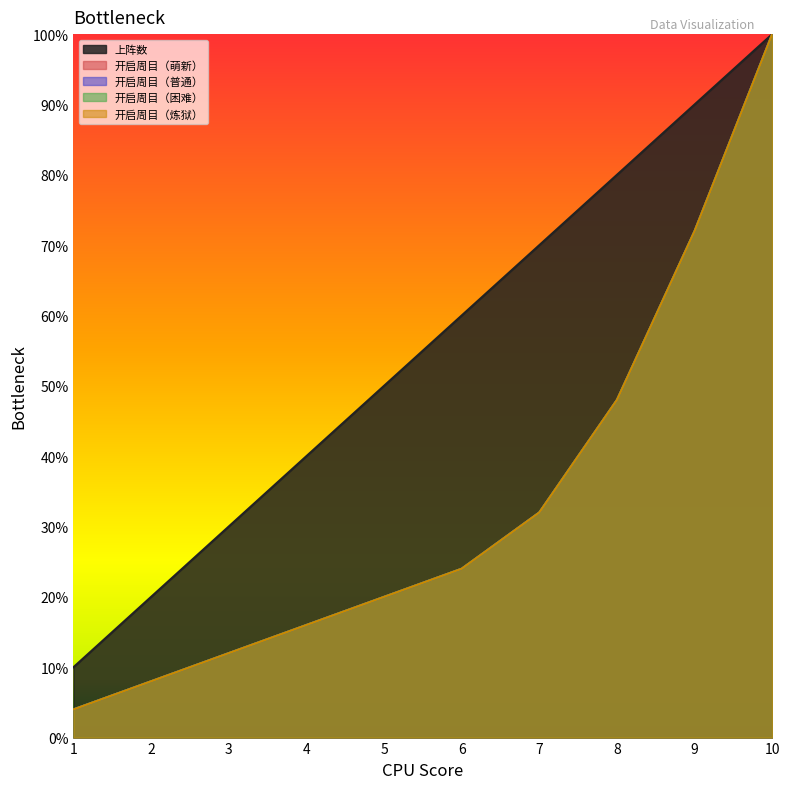

Count the number of categories in the chart.

10